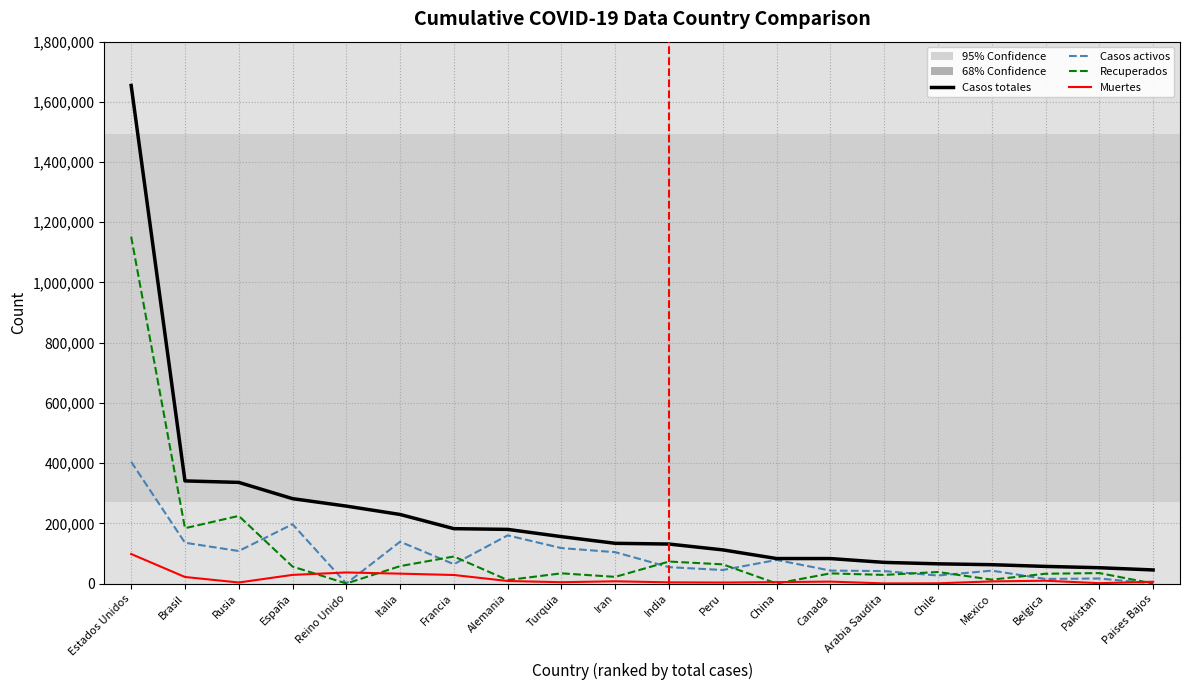

Is it true that Casos totales equals 179768 at Alemania?

True